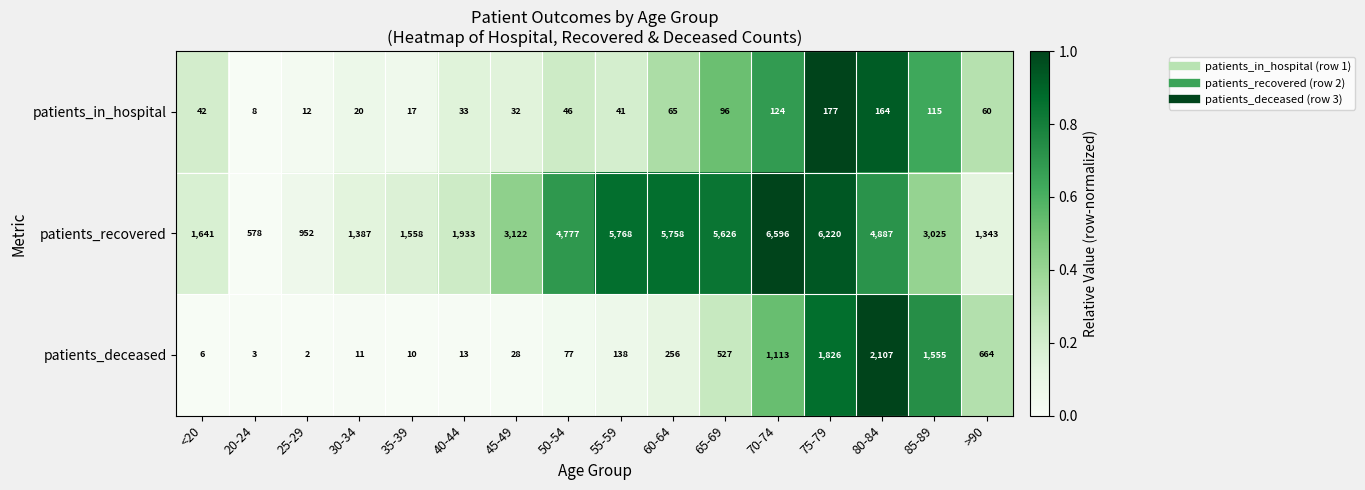

At 70-74, list the series in order from smallest to largest.

patients_in_hospital, patients_deceased, patients_recovered